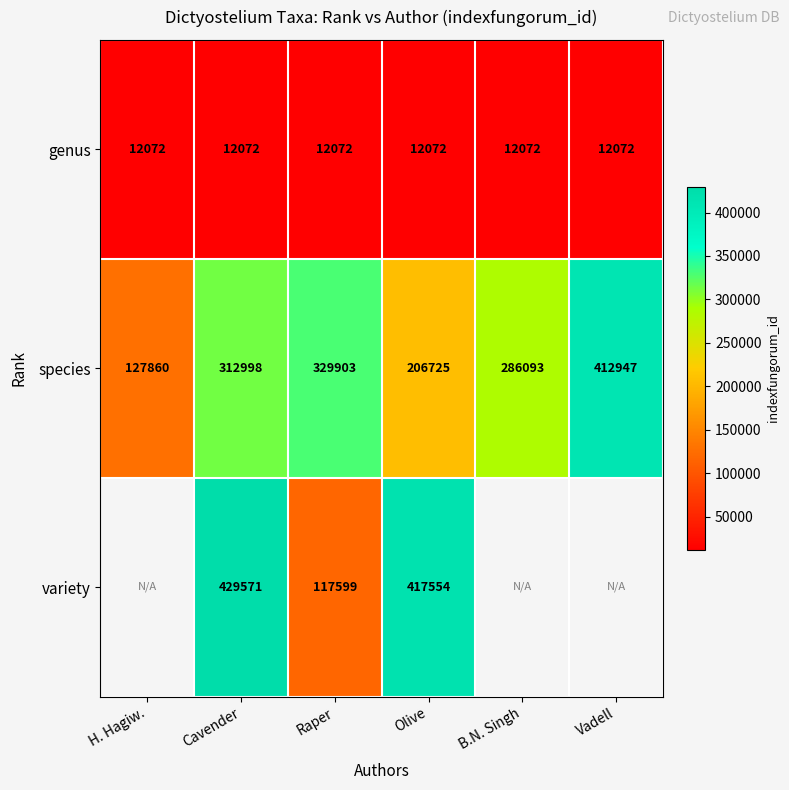

What is the difference between the highest and lowest values at Cavender?

417499